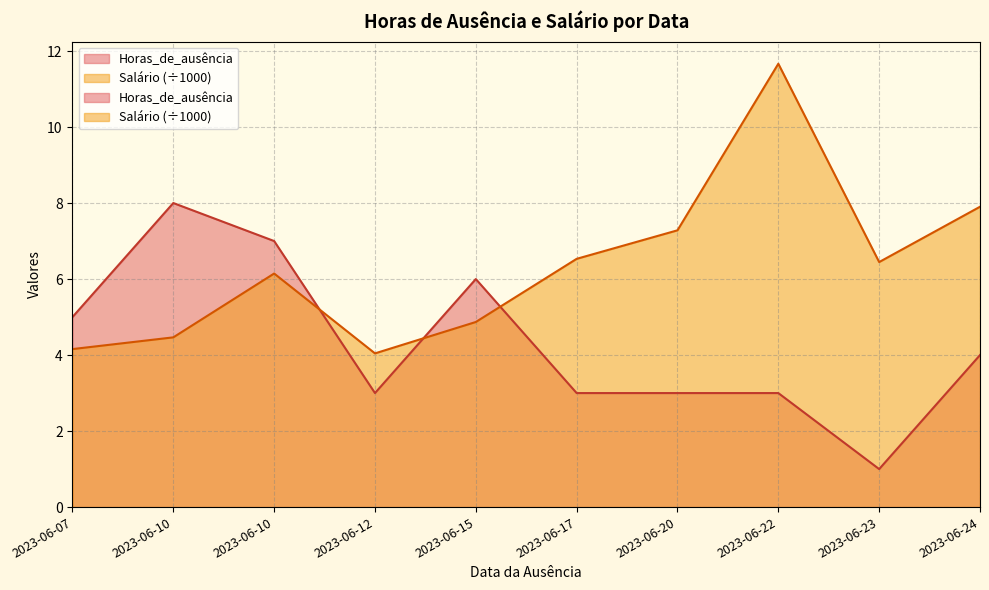

At which category does Salário (÷1000) reach its first local valley?

2023-06-15